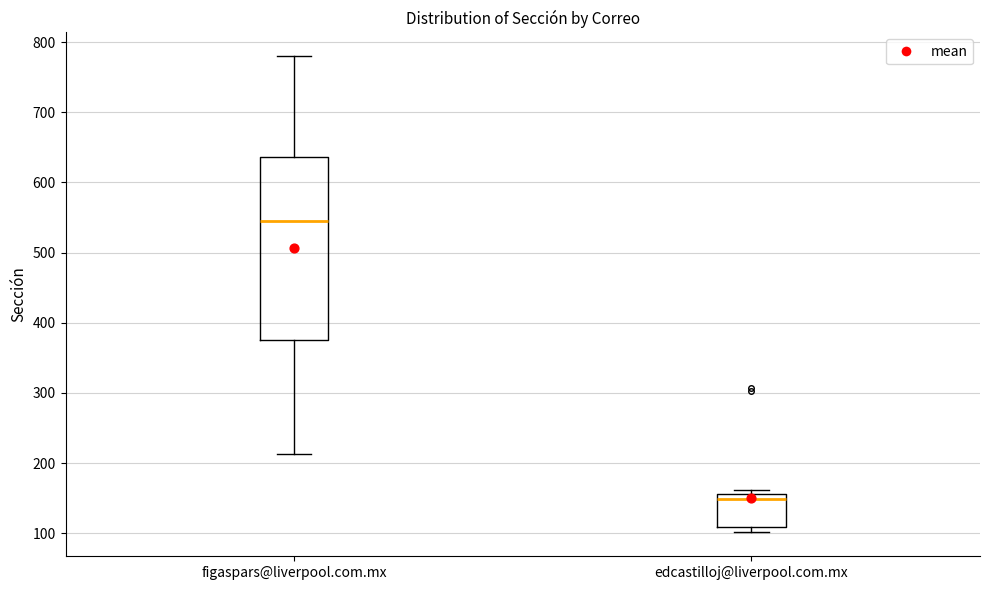

Reading left to right, read every box against the y-axis: the position of its median line, the range the box covers, and the ends of its whiskers. The values are not printed on the chart, so give them approximately, as read against the axis.

figaspars@liverpool.com.mx: median 550, box 380 to 640, whiskers 210 to 780
edcastilloj@liverpool.com.mx: median 150, box 110 to 160, whiskers 100 to 160 (just above the box's upper edge)